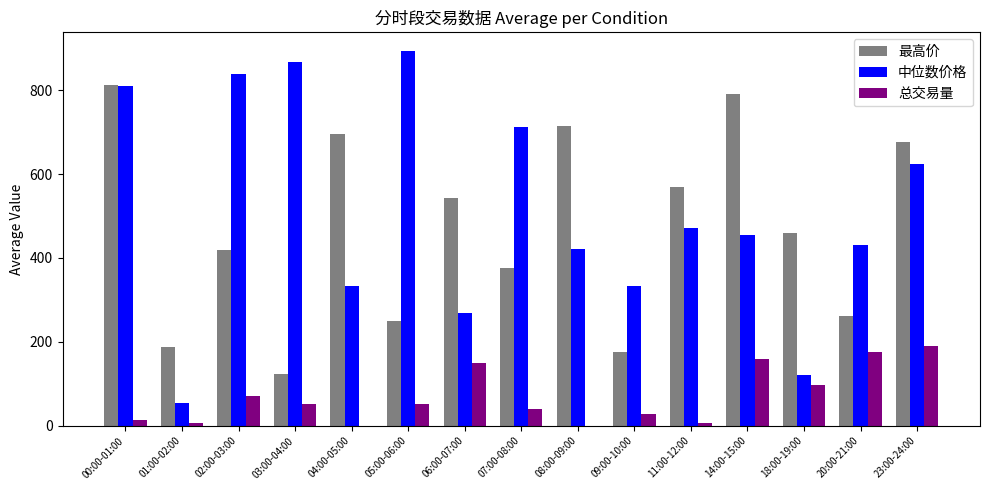

What are all the series names shown in the legend?

最高价, 中位数价格, 总交易量